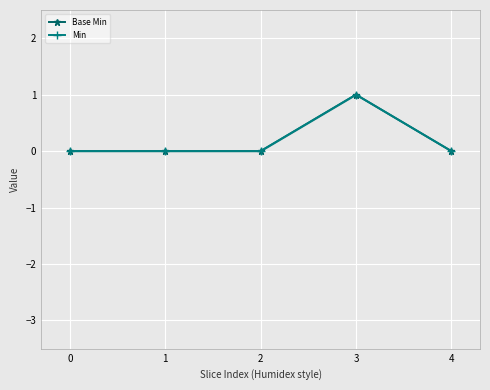

At which category is the sum across all series the highest?

3